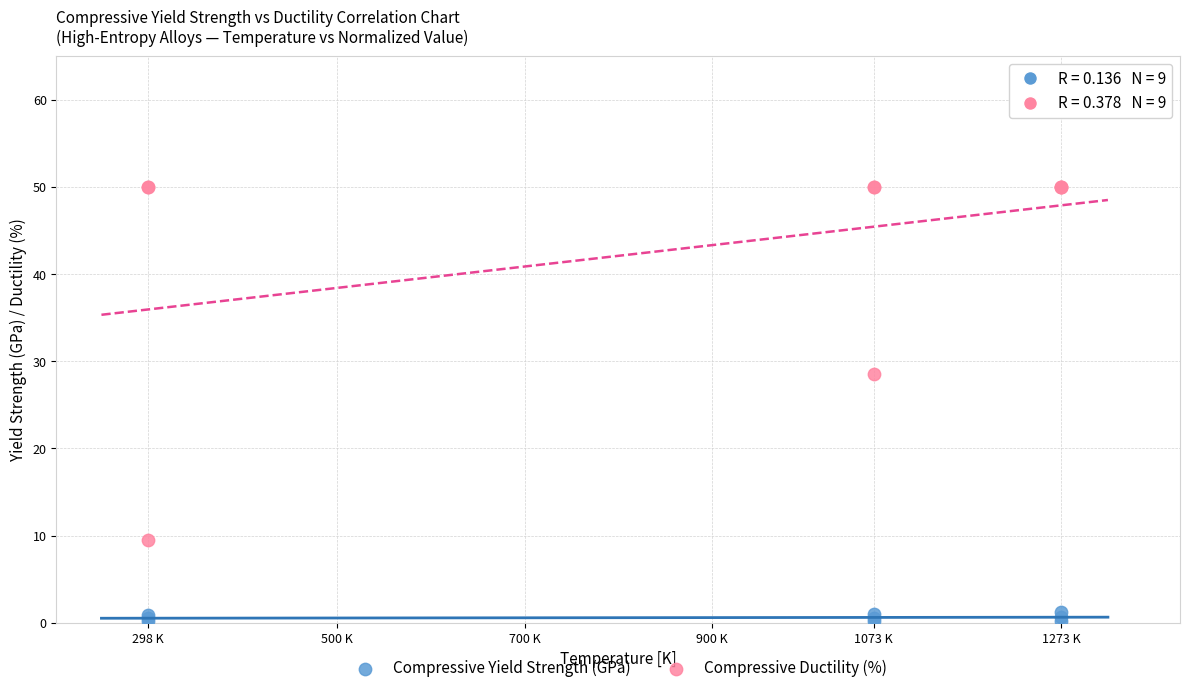

Which series contains the highest Y value?

Compressive Ductility (%)